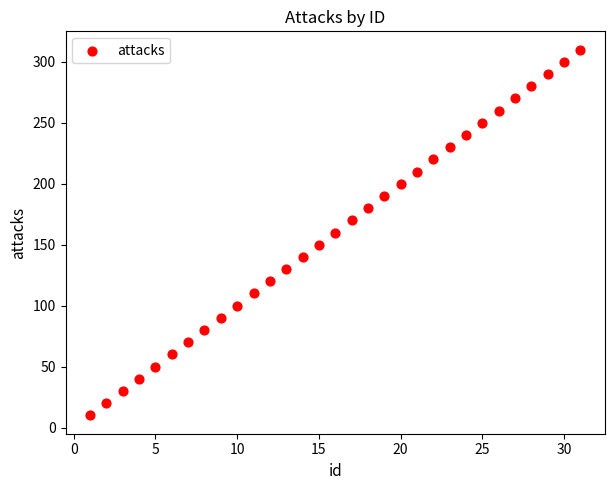

What is the range of Y values (max minus min)?

300